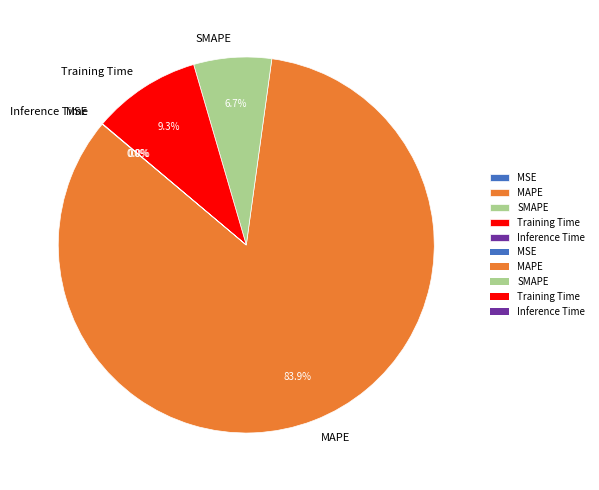

Which category accounts for the majority?

MAPE